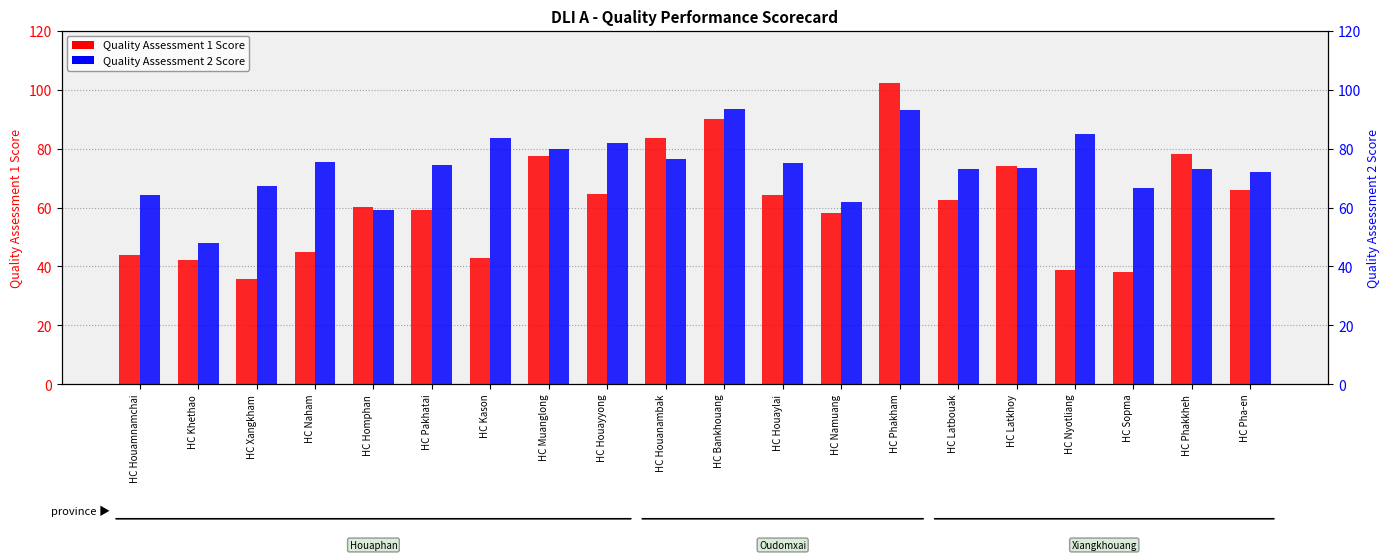

True or false: Quality Assessment 1 Score has a value of 60.1 at HC Homphan.

True